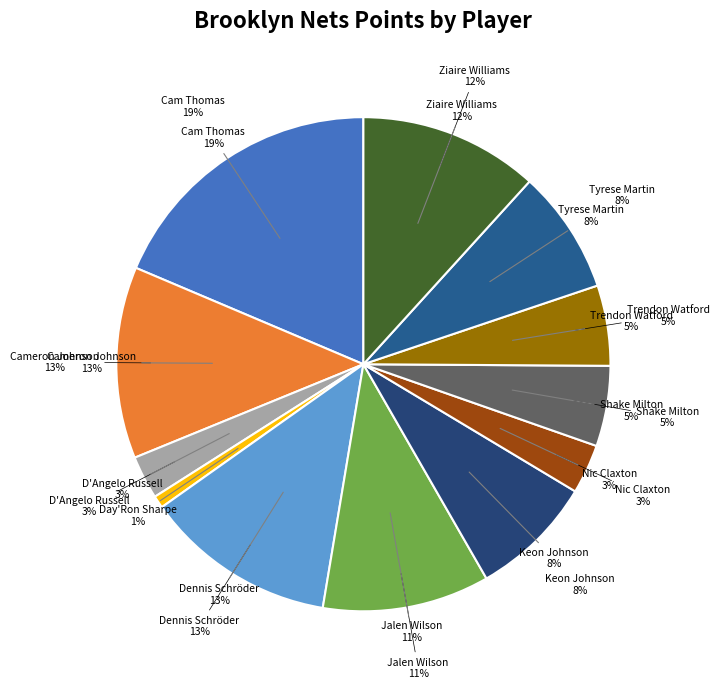

What is the total percentage of Keon Johnson and Trendon Watford?

13.4%